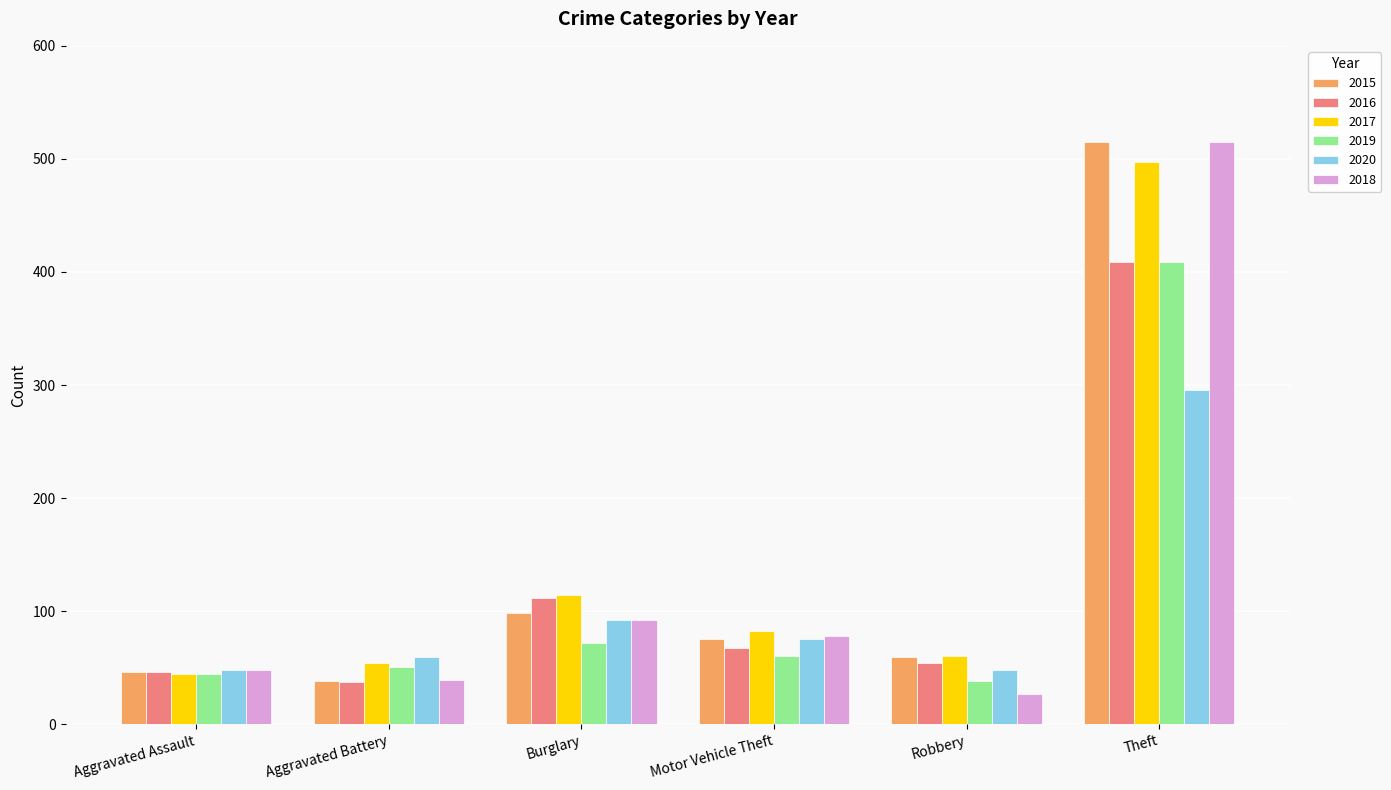

The 2016 series shows 112 at Burglary. True or false?

True